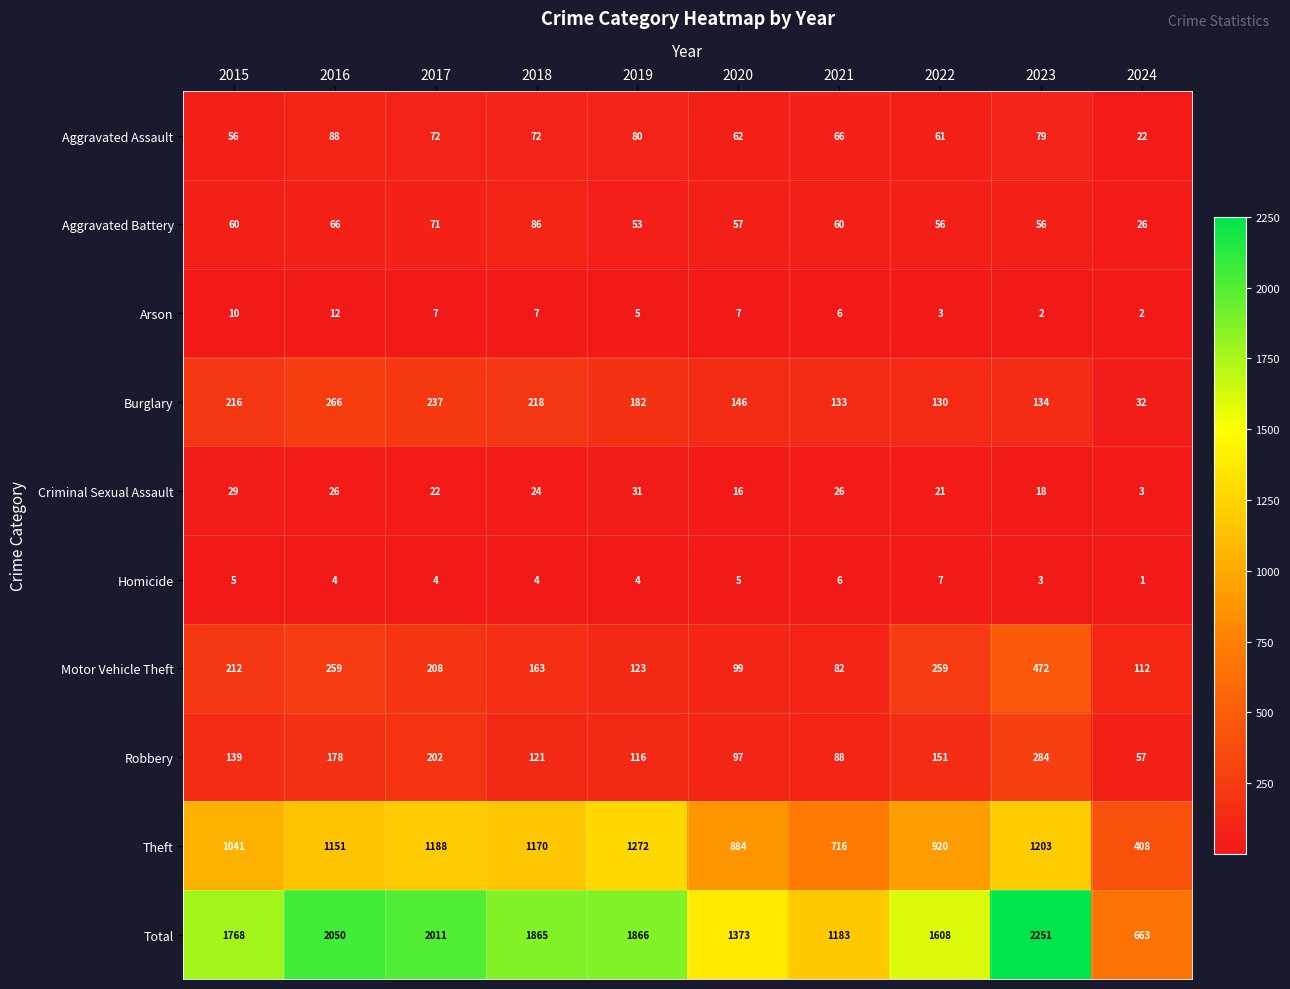

List the series in order of their peak value, lowest first.

Homicide, Arson, Criminal Sexual Assault, Aggravated Battery, Aggravated Assault, Burglary, Robbery, Motor Vehicle Theft, Theft, Total